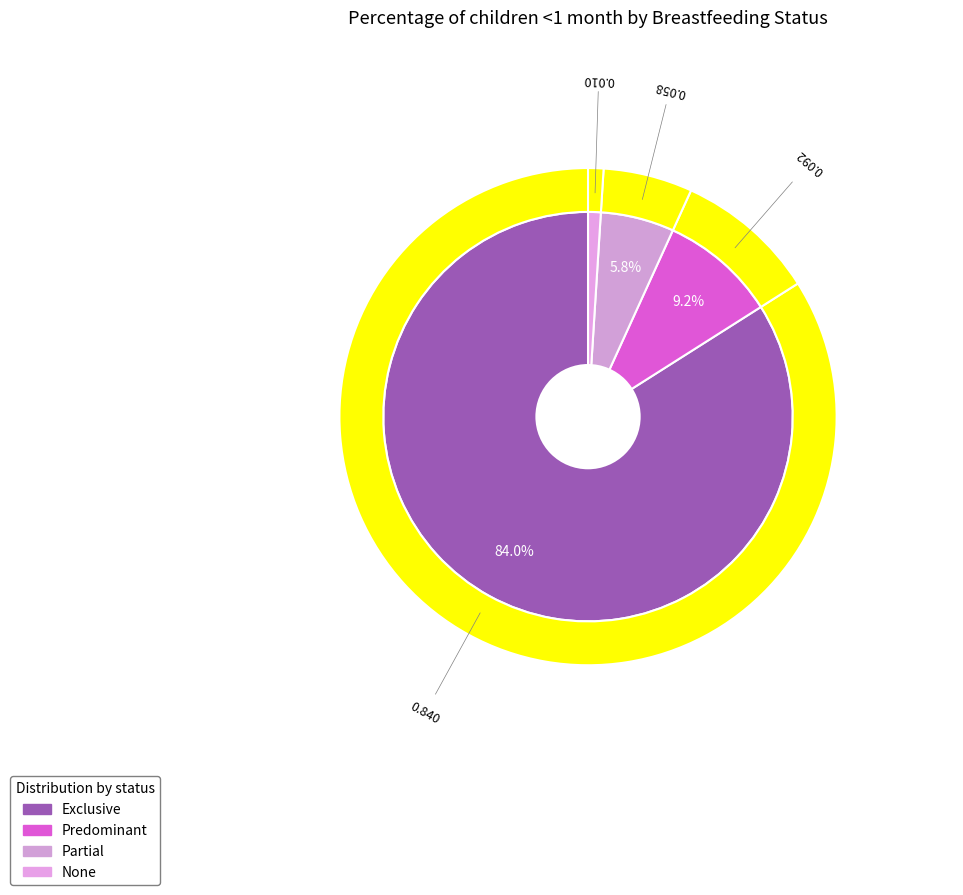

Combined, what portion of the pie is None and Exclusive?

85.0%